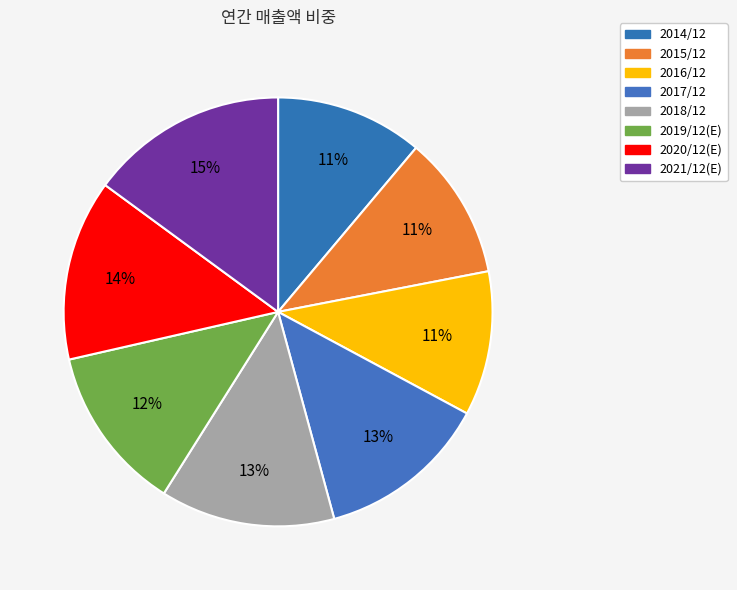

Count the number of slices in the pie.

8